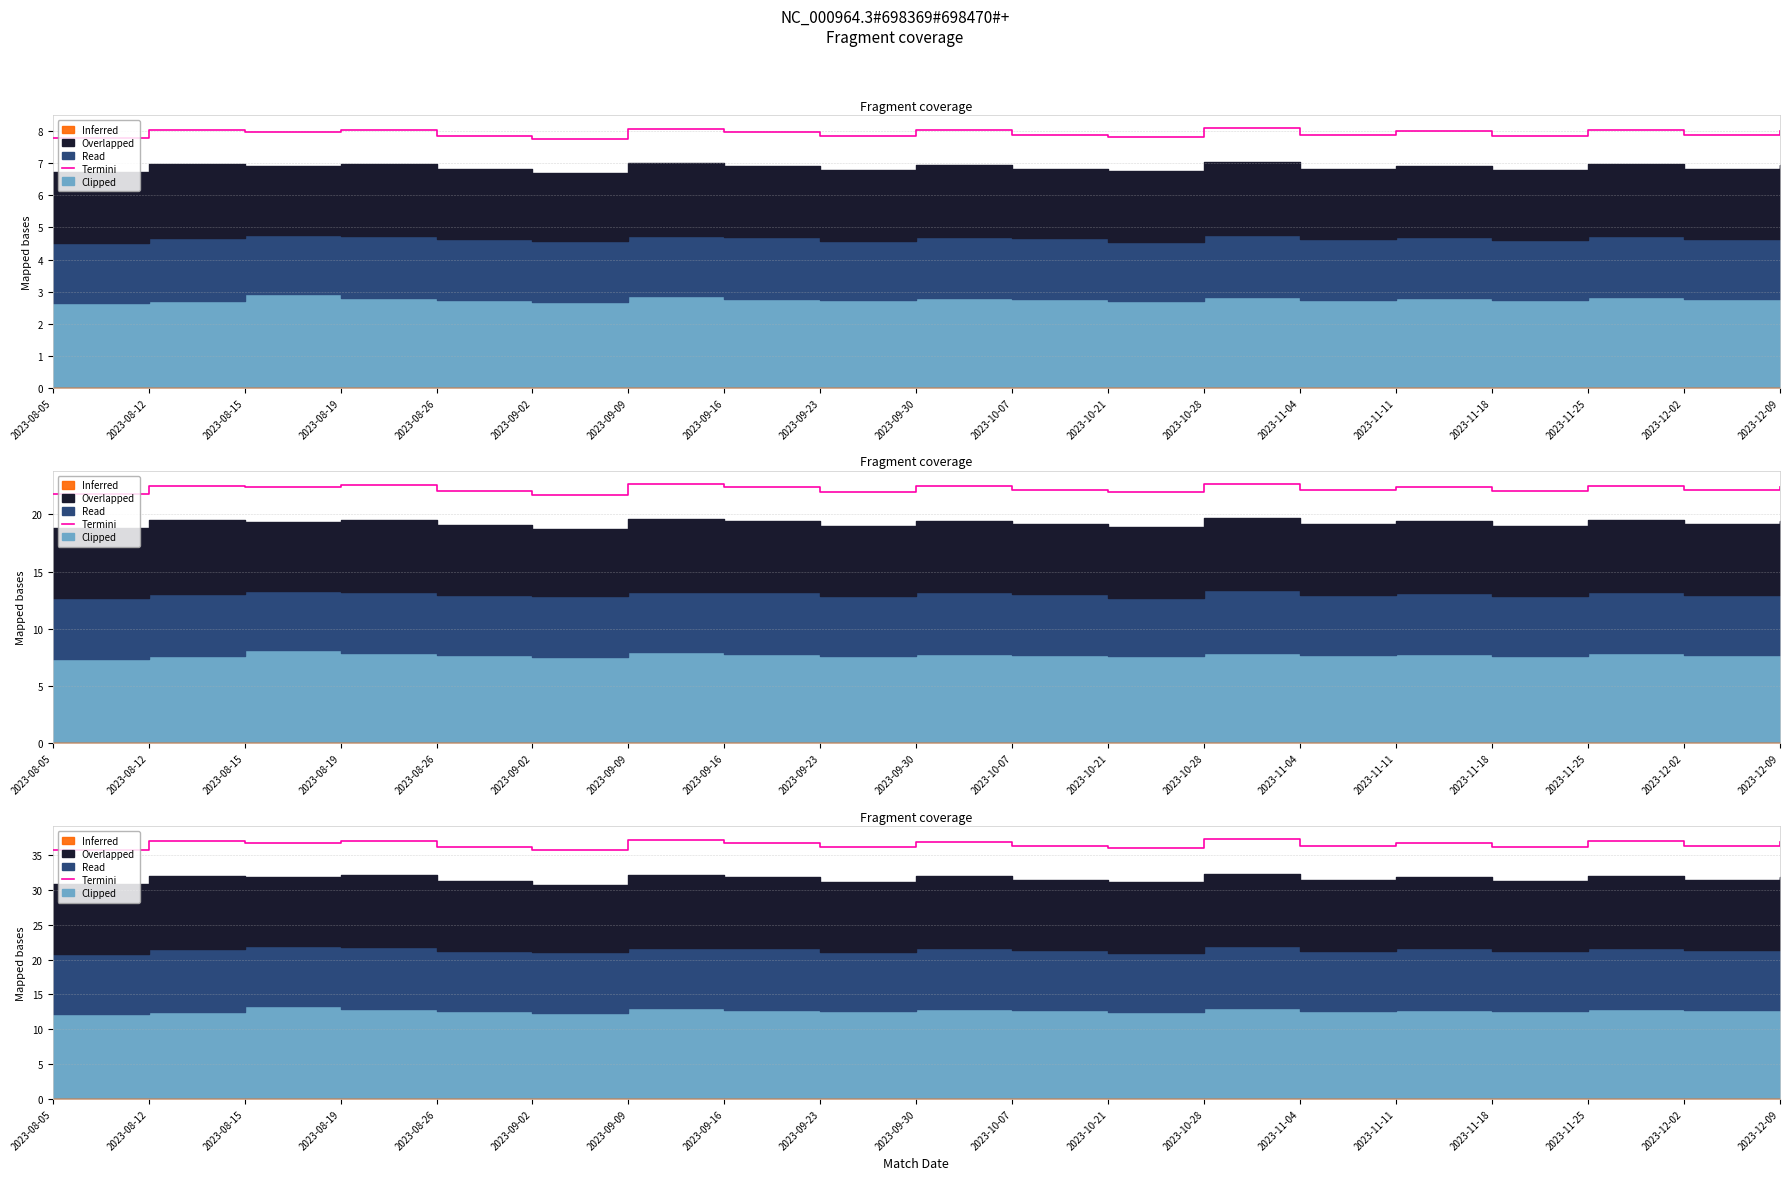

True or false: the data shows 36.2 at 2023-08-26.

True